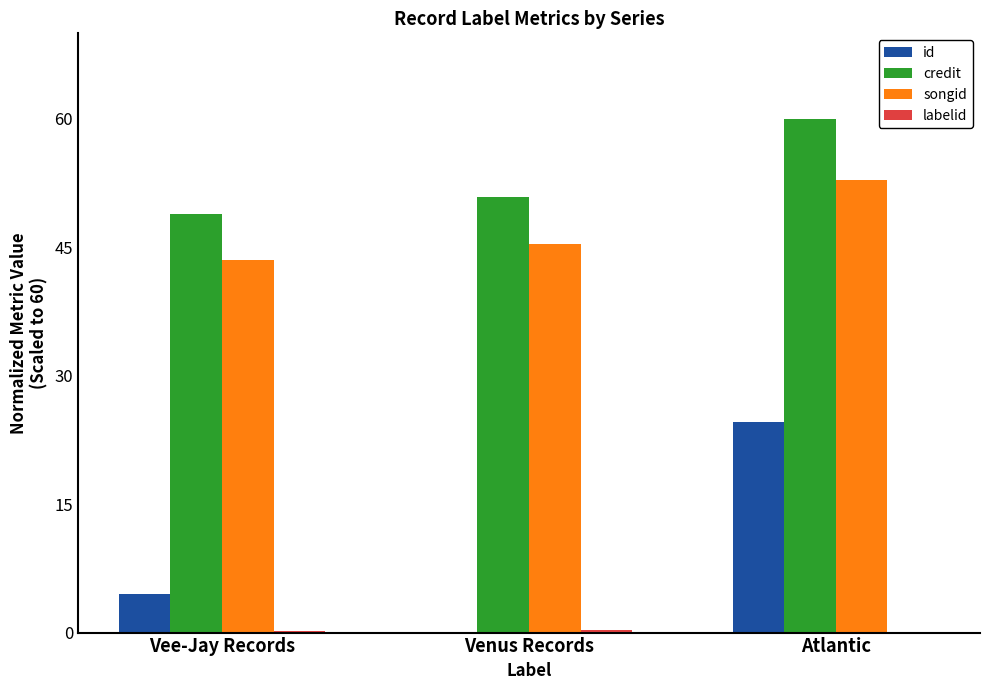

Which series has the largest total across all categories?

credit